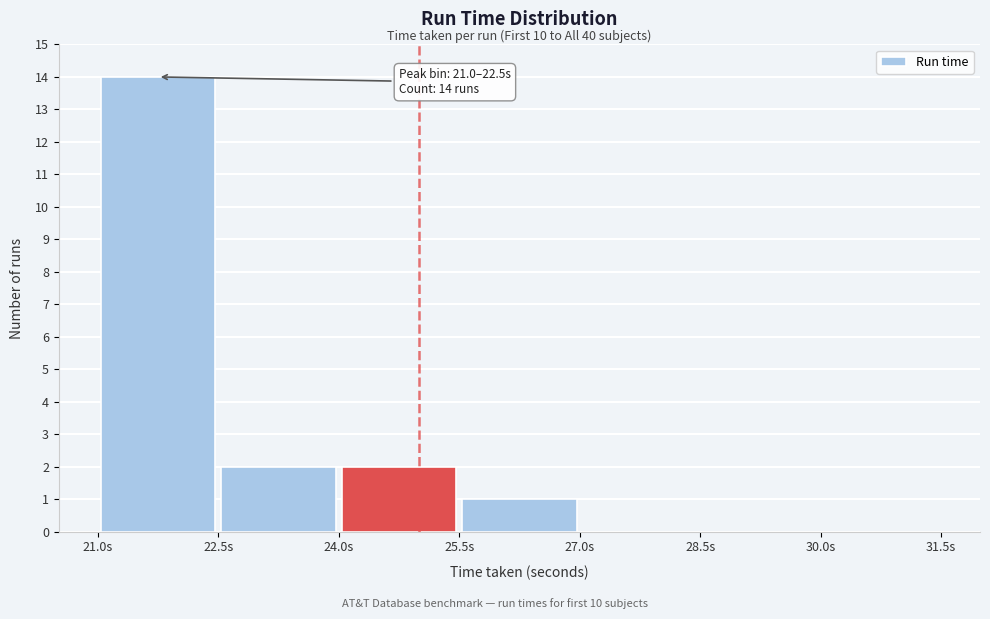

Over which range of the x-axis is the bar tallest?

21.0 to 22.5